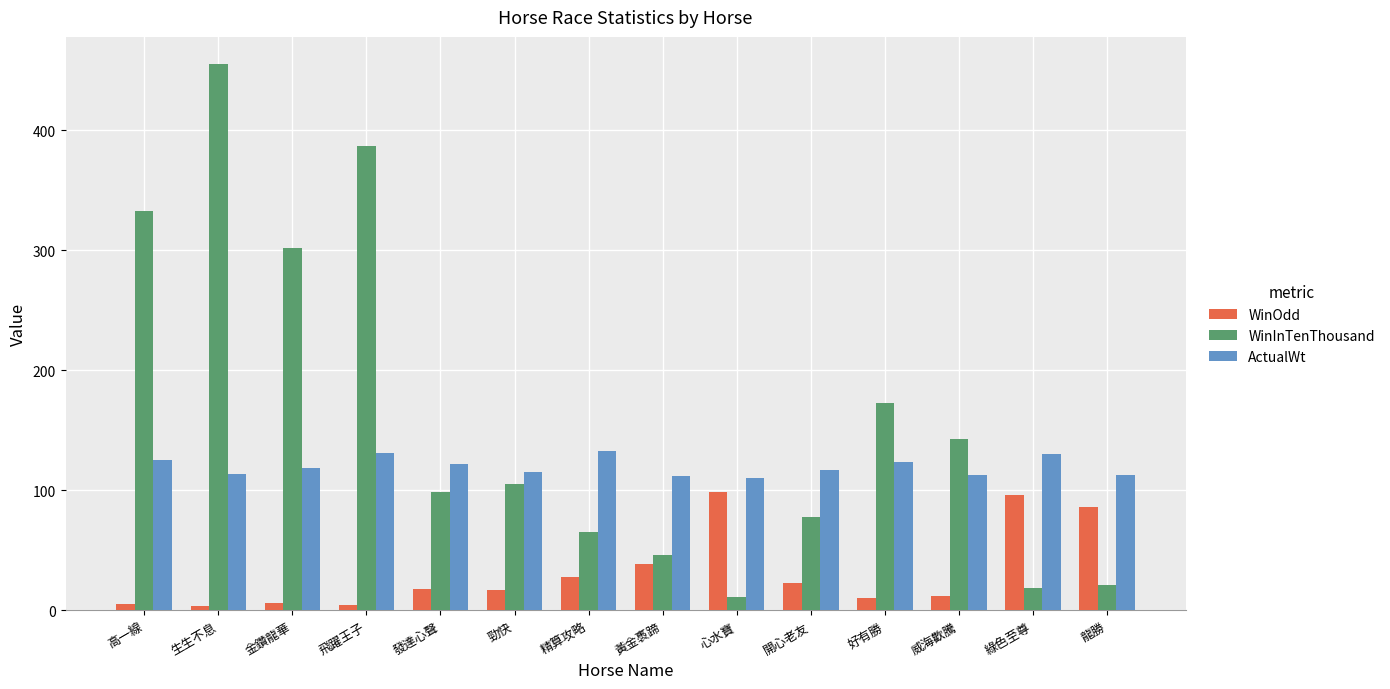

Where does the WinInTenThousand series first go above 105?

高一線